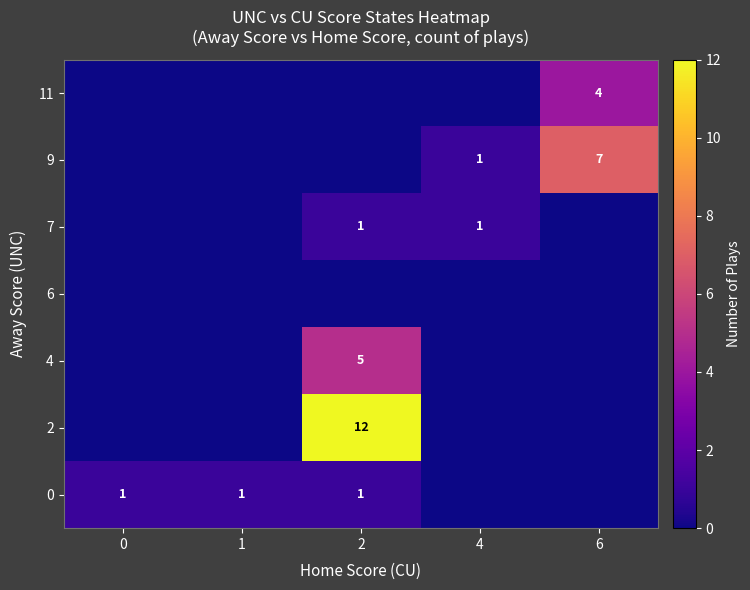

How many distinct data groups are displayed?

7